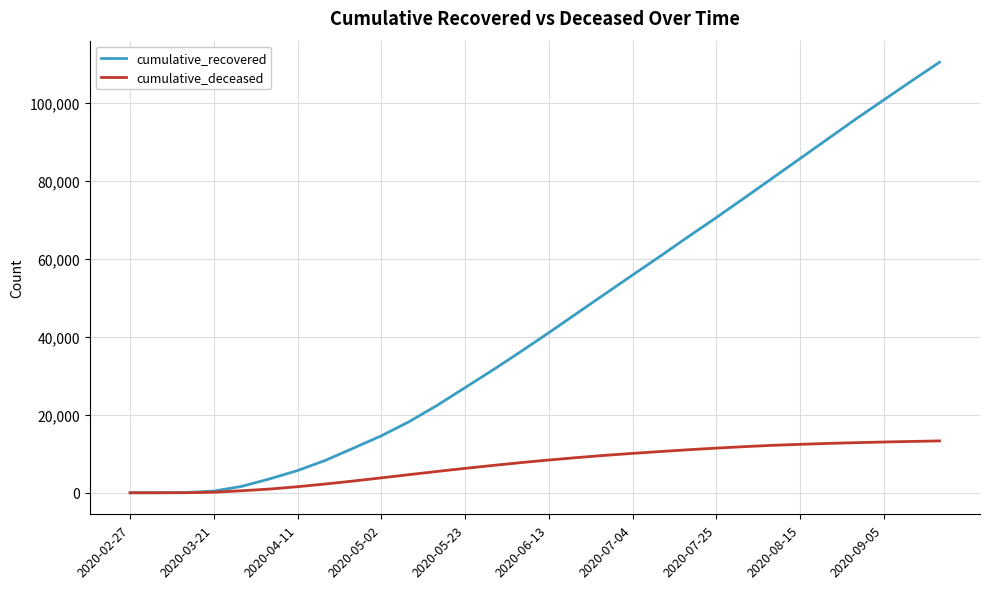

Rank the series by their average value, from highest to lowest.

cumulative_recovered, cumulative_deceased